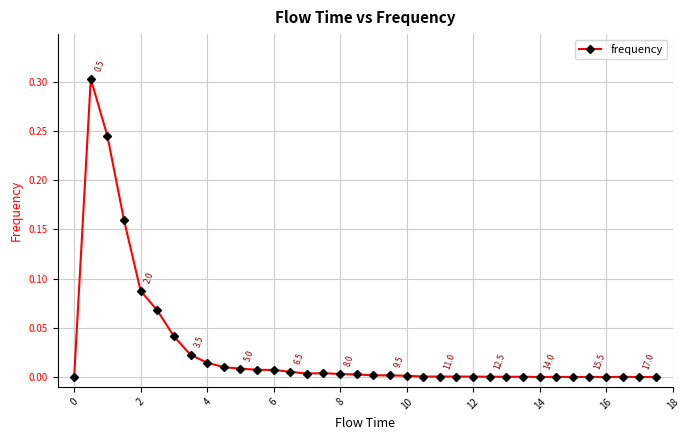

What is the difference between the maximum and second lowest values?

0.3